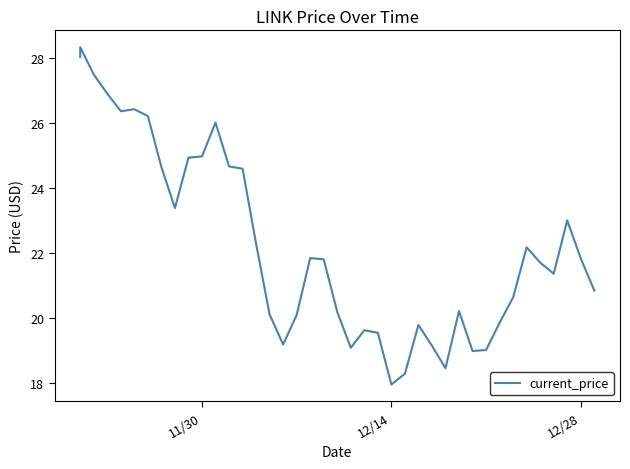

The chart shows a value of 34.6 at 15. True or false?

False